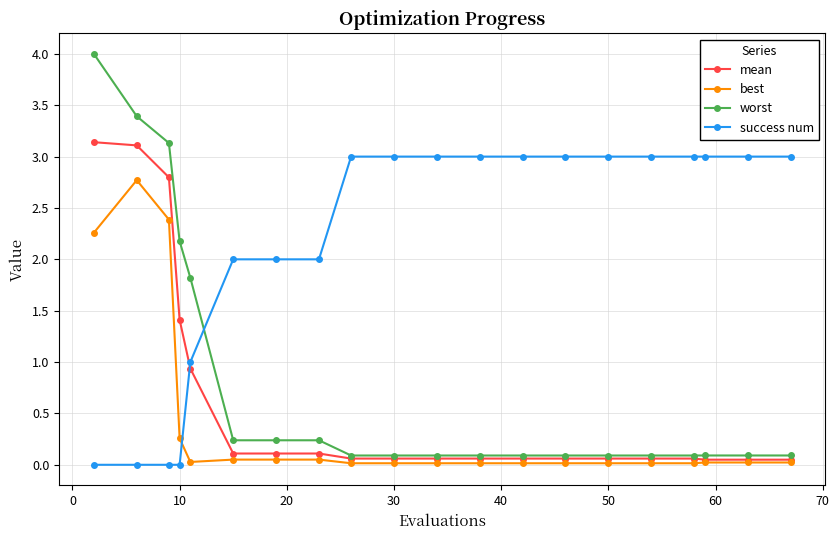

What is the maximum value for worst?

4.0